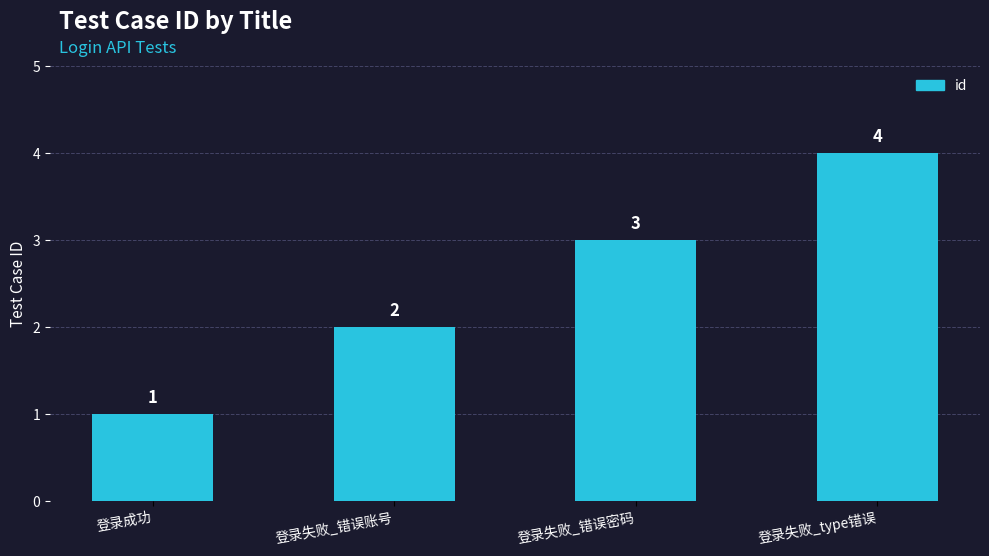

How many categories are shown in the chart?

4